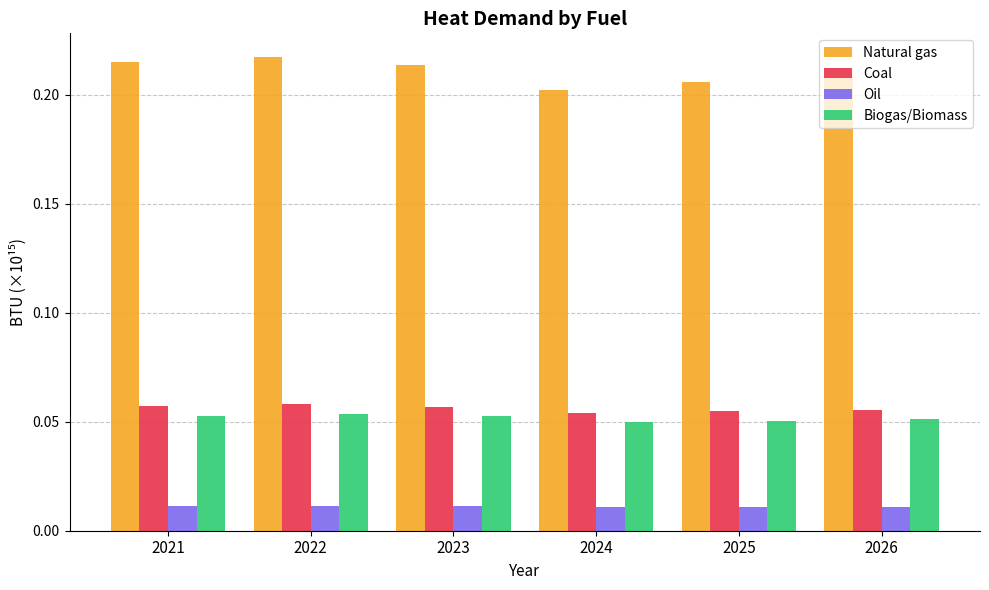

What are all the series names shown in the legend?

Natural gas, Coal, Oil, Biogas/Biomass